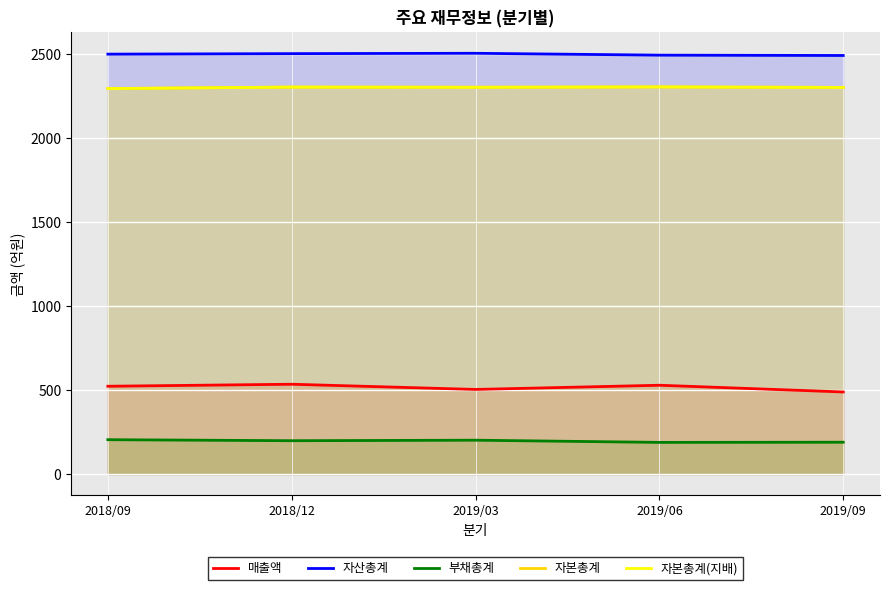

True or false: 자본총계(지배) and 자본총계 intersect in this chart.

False